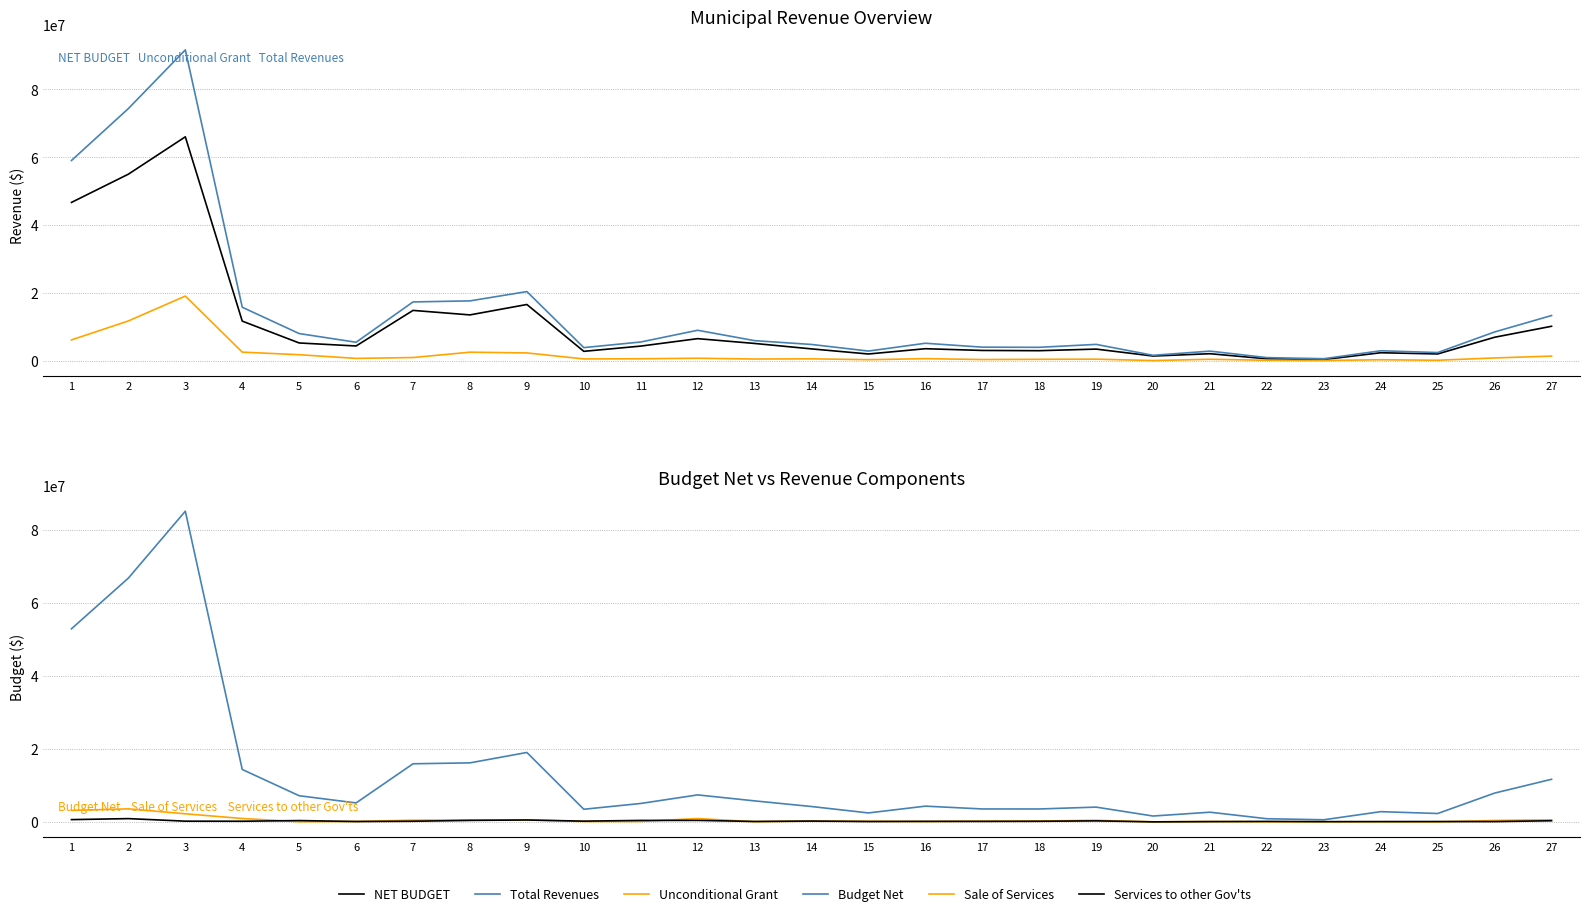

Is the value of Budget Net at 27 greater than the value of NET BUDGET at 12?

Yes